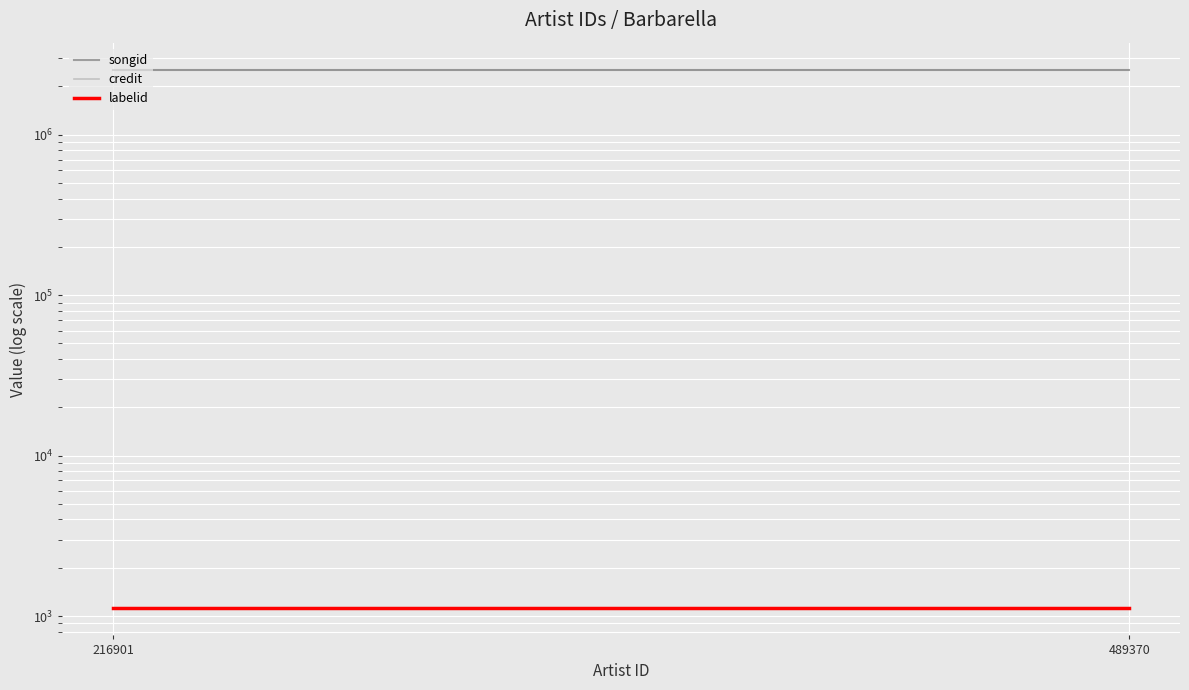

At how many categories does at least one series exceed 178939?

2